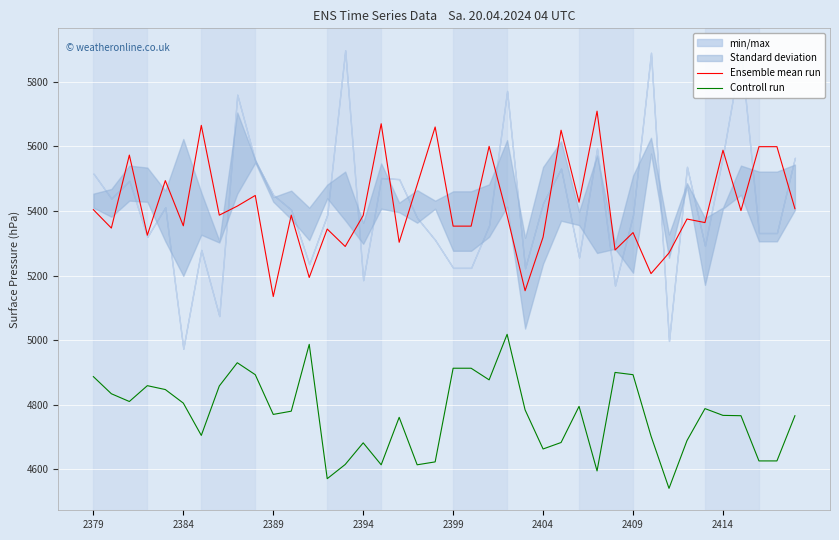

Where is Ensemble mean run nearest to the value 5422?

27